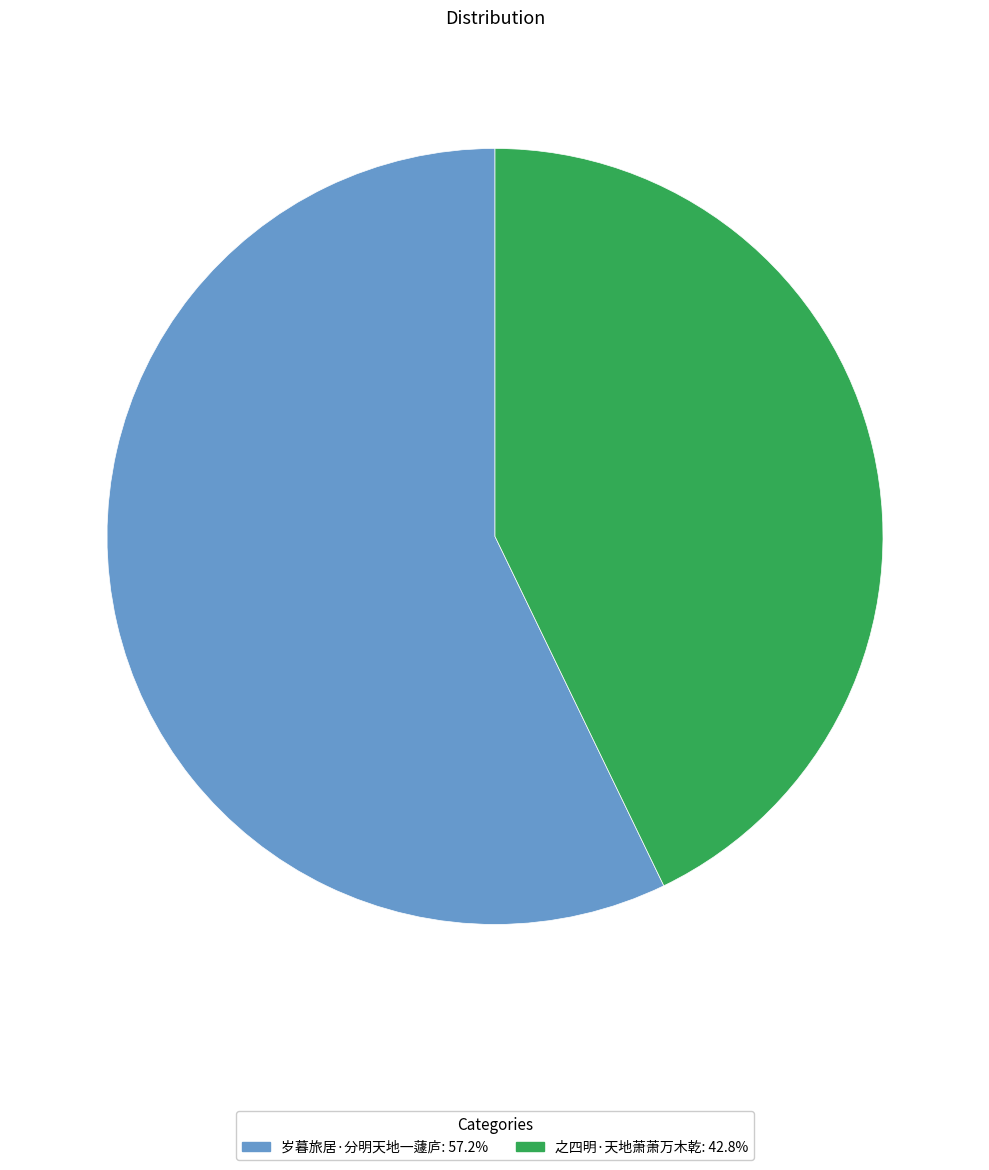

Is it true that 岁暮旅居·分明天地一蘧庐 is 57% of the pie?

True